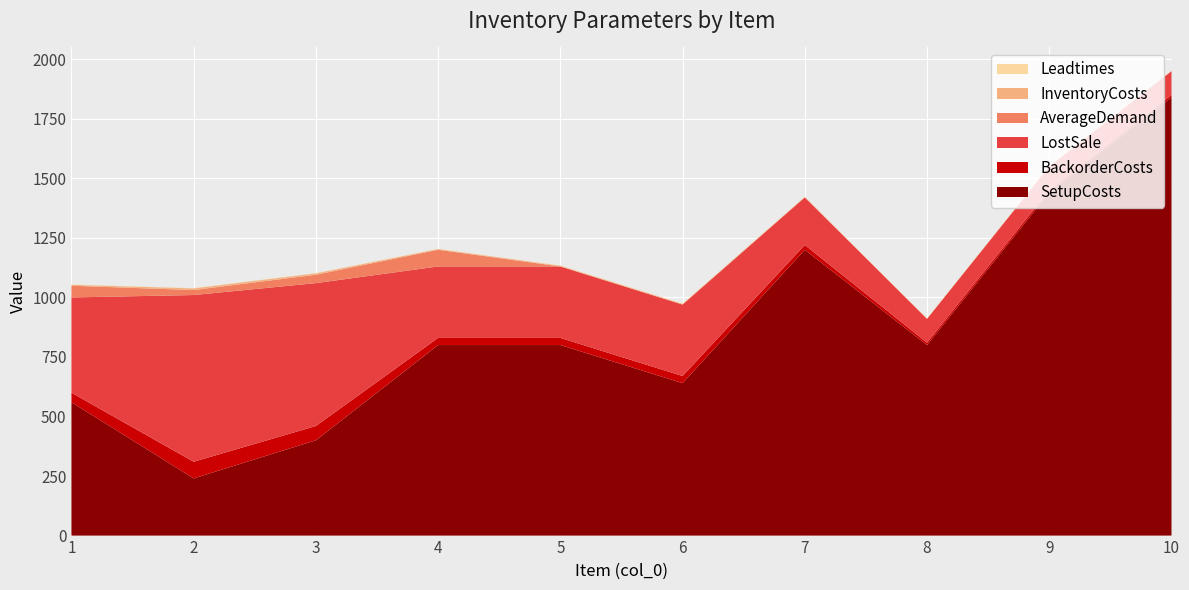

Reading left to right, what are all the values shown in this chart?

SetupCosts: 560	240	400	800	800	640	1200	800	1440	1840
BackorderCosts: 40	70	60	30	30	30	20	10	10	10
LostSale: 400	700	600	300	300	300	200	100	100	100
AverageDemand: 49	21	35	70	0	0	0	0	0	0
InventoryCosts: 4	7	6	3	3	3	2	1	1	1
Leadtimes: 1	1	1	1	1	1	1	1	1	1